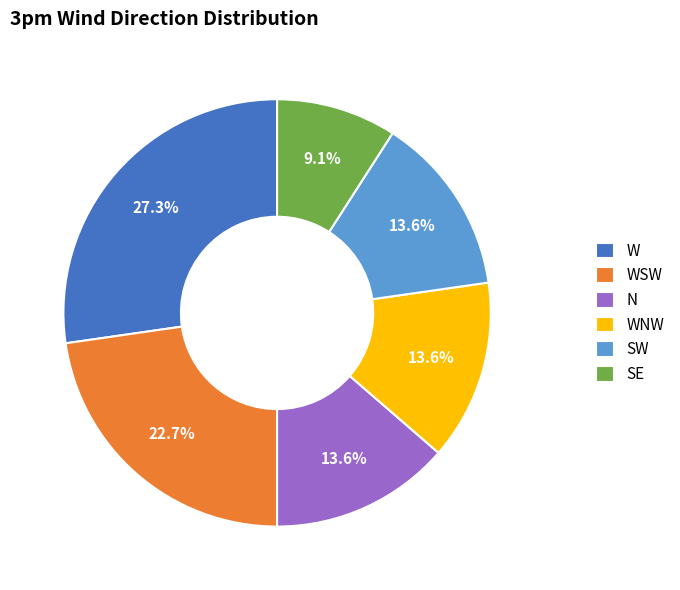

Do WSW and WNW together represent more than half of the pie?

No